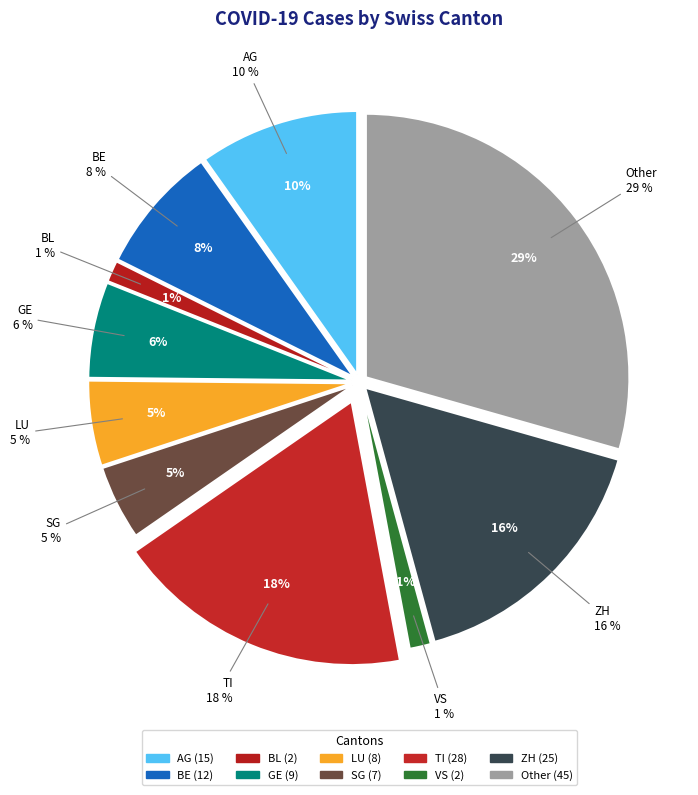

What percentage do BL and TI together represent?

19.6%